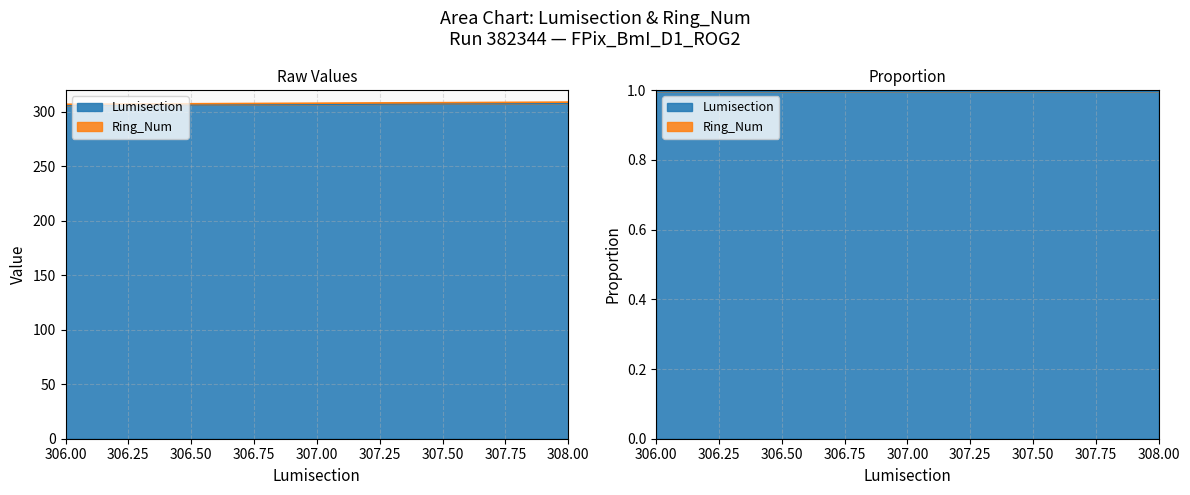

Reading left to right, what are all the values shown in this chart?

306	307	308